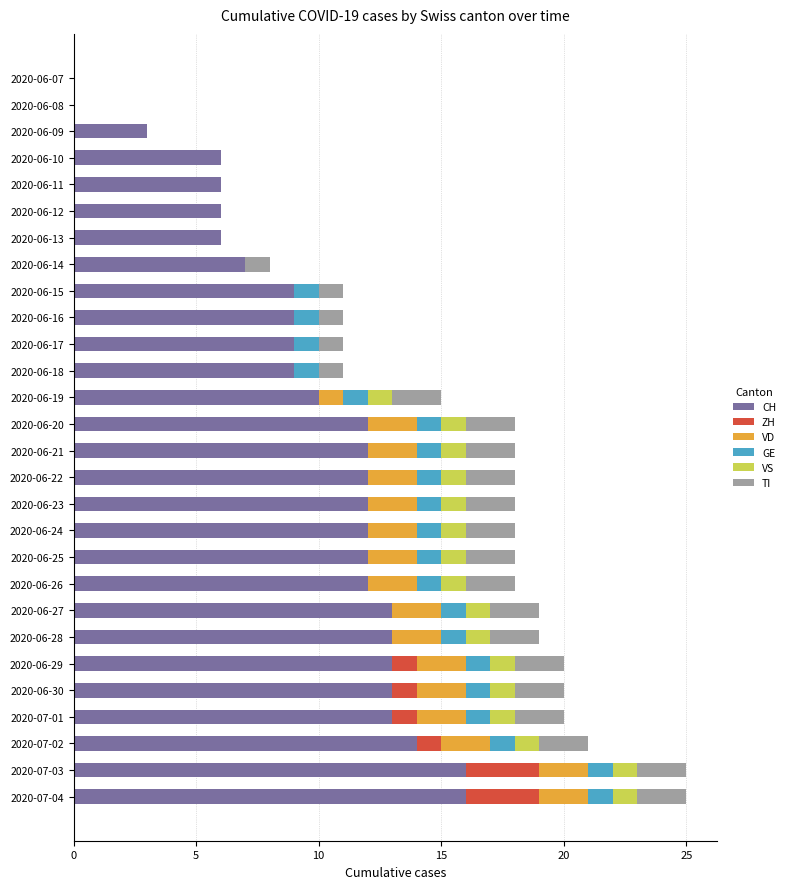

Is it true that CH equals 16 at 2020-06-25?

False